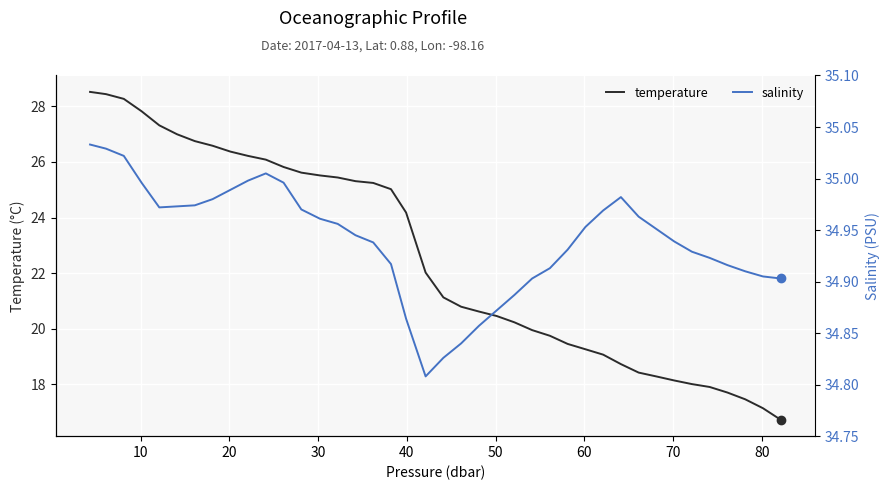

What is the maximum value for temperature?

28.5